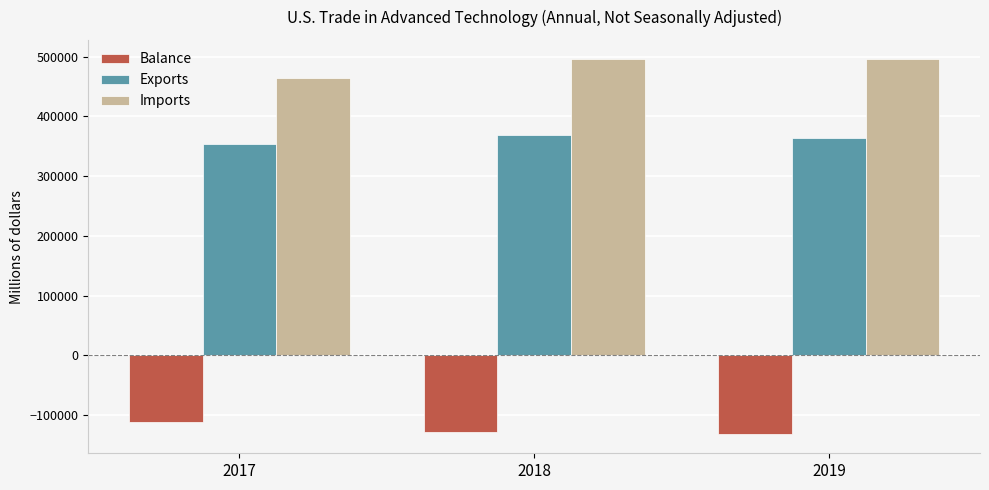

How many Balance values are between -132373 and -110854?

3